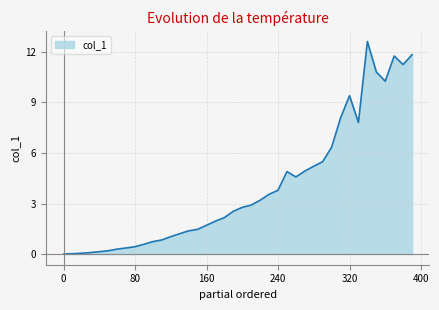

What is the difference between the maximum and minimum values?

12.6